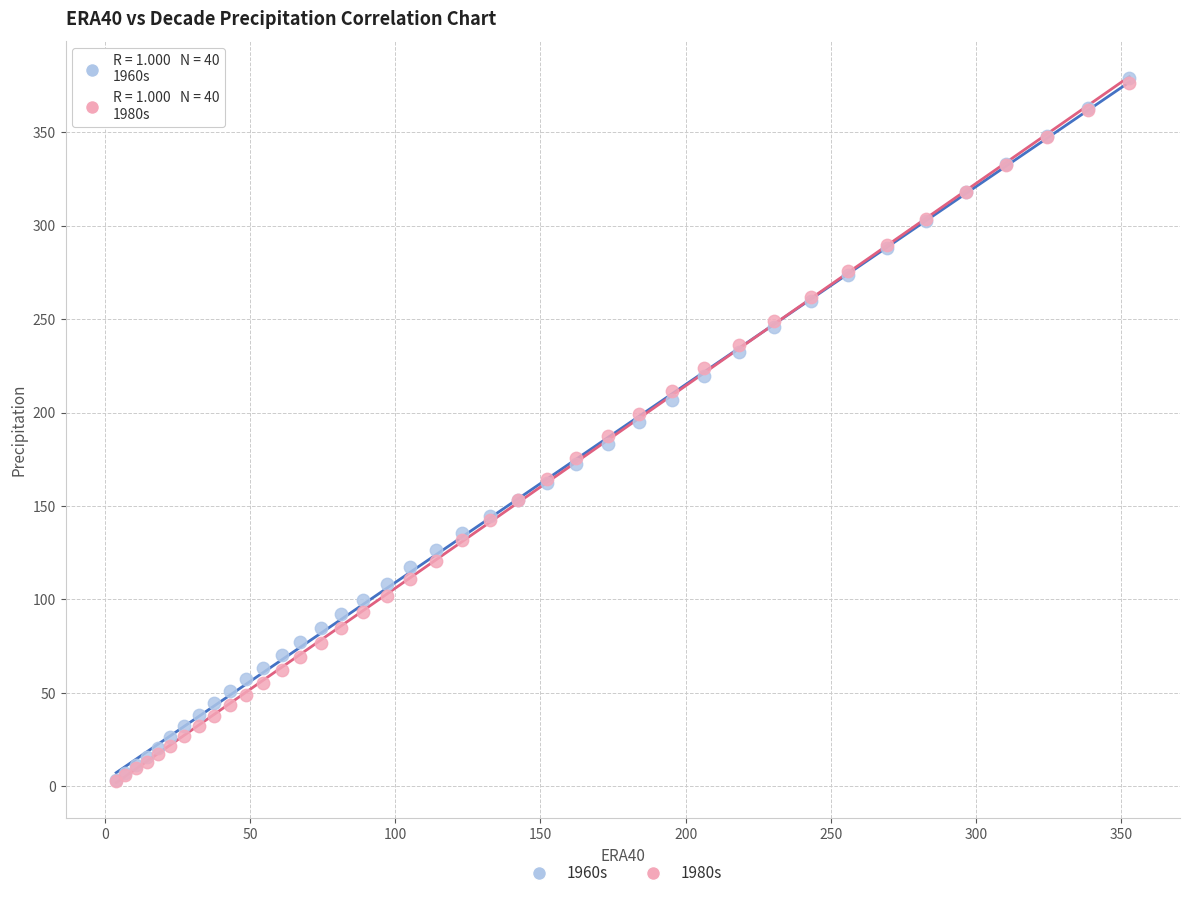

What are all the series names shown in the legend?

1960s, 1980s